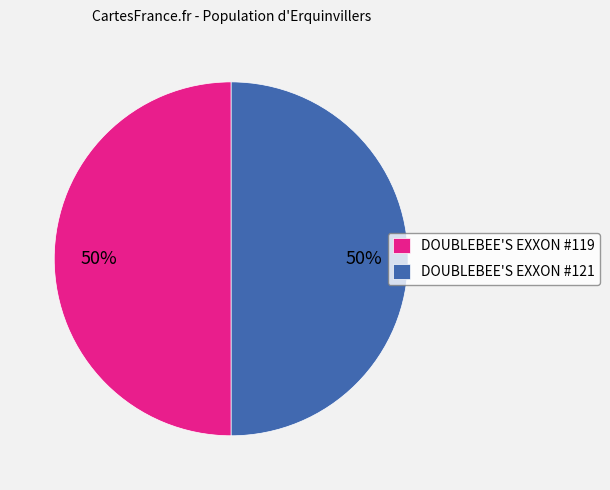

How many segments does this pie chart have?

2